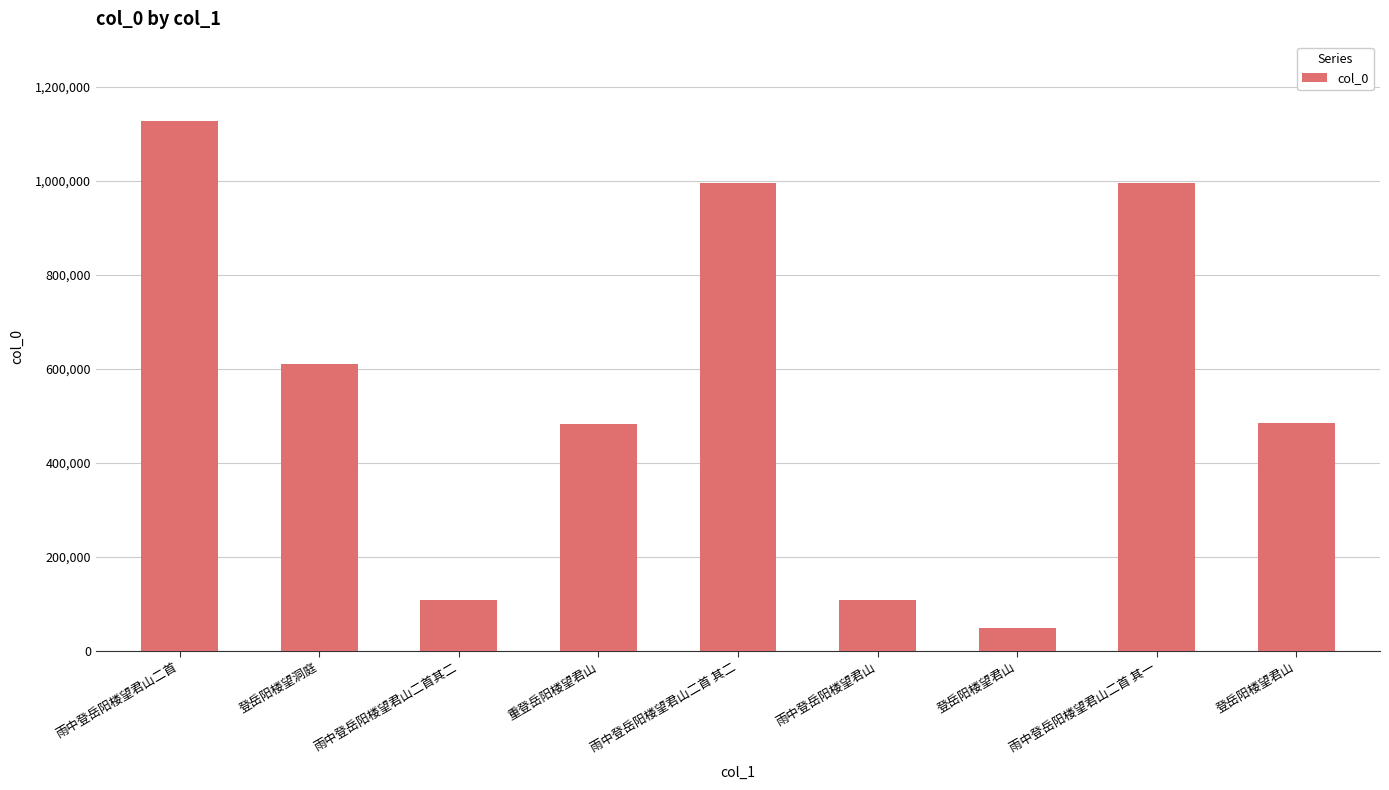

What is the sum of the values at 雨中登岳阳楼望君山二首其二 and 雨中登岳阳楼望君山二首 其二?

1104164